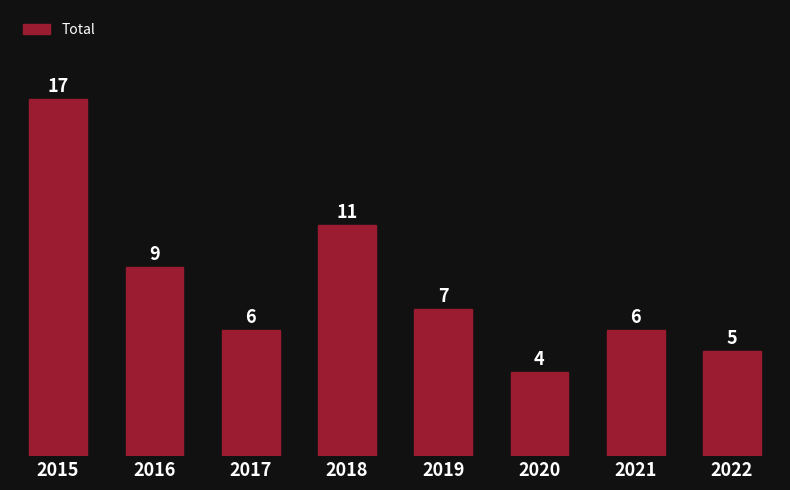

What is the change in value from 2019 to 2021?

-1